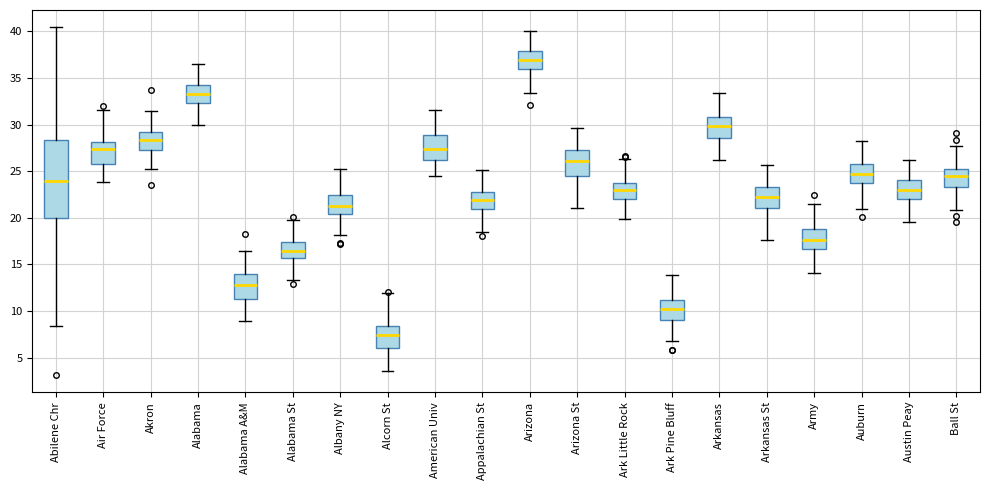

Which box is the tallest, from its lower edge to its upper edge?

Abilene Chr